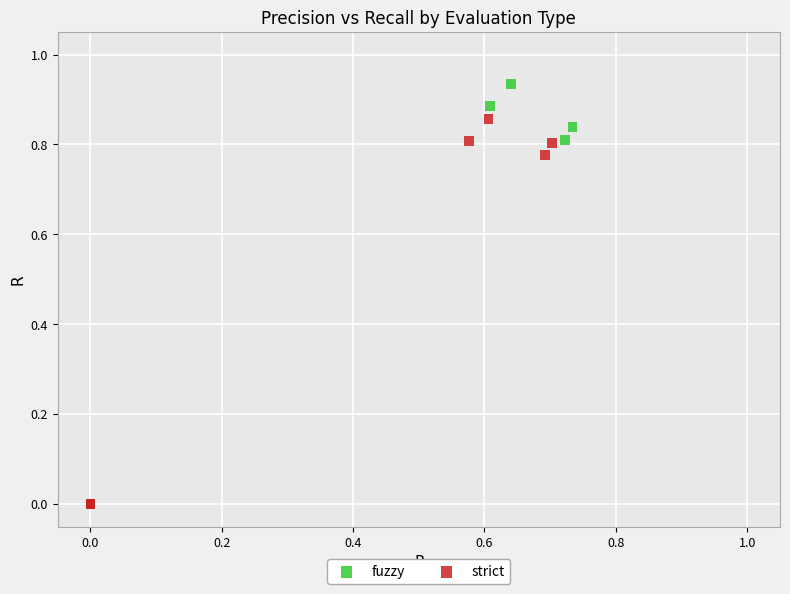

Which series has the widest spread of Y values?

fuzzy